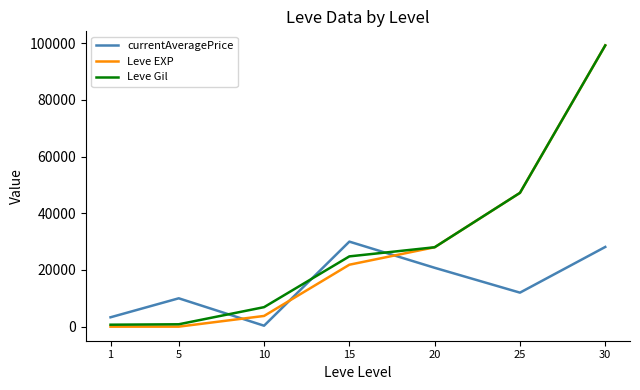

How many values in the currentAveragePrice series are below 12000?

3